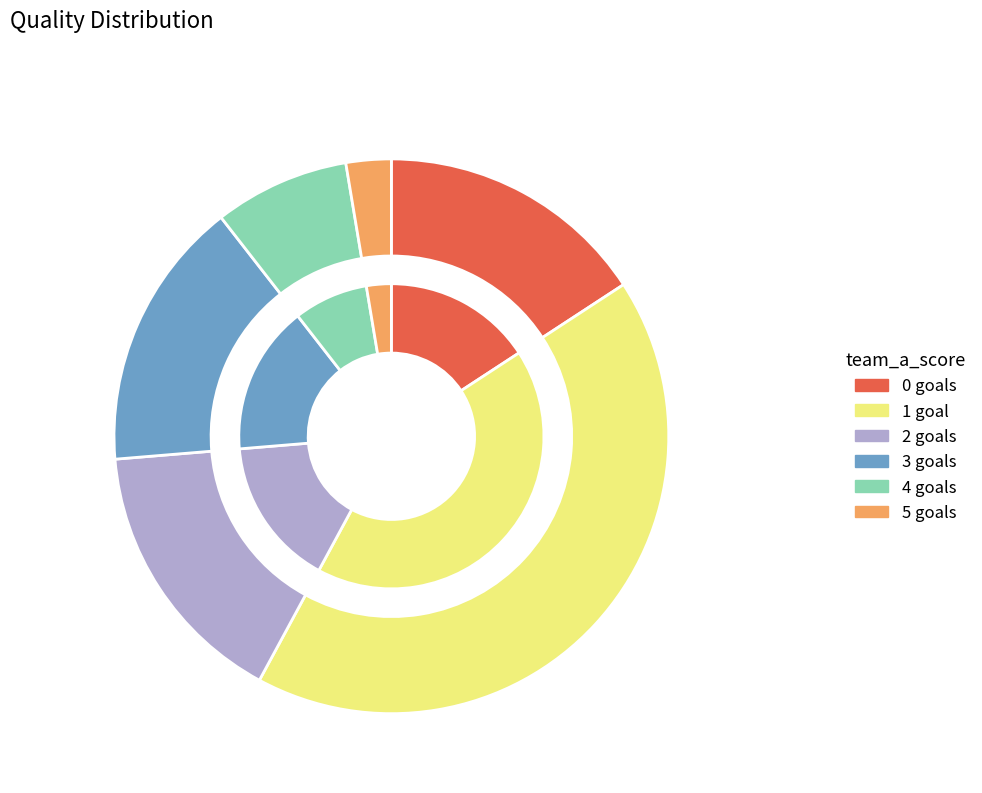

Does score_1 account for over 50% of the chart?

No